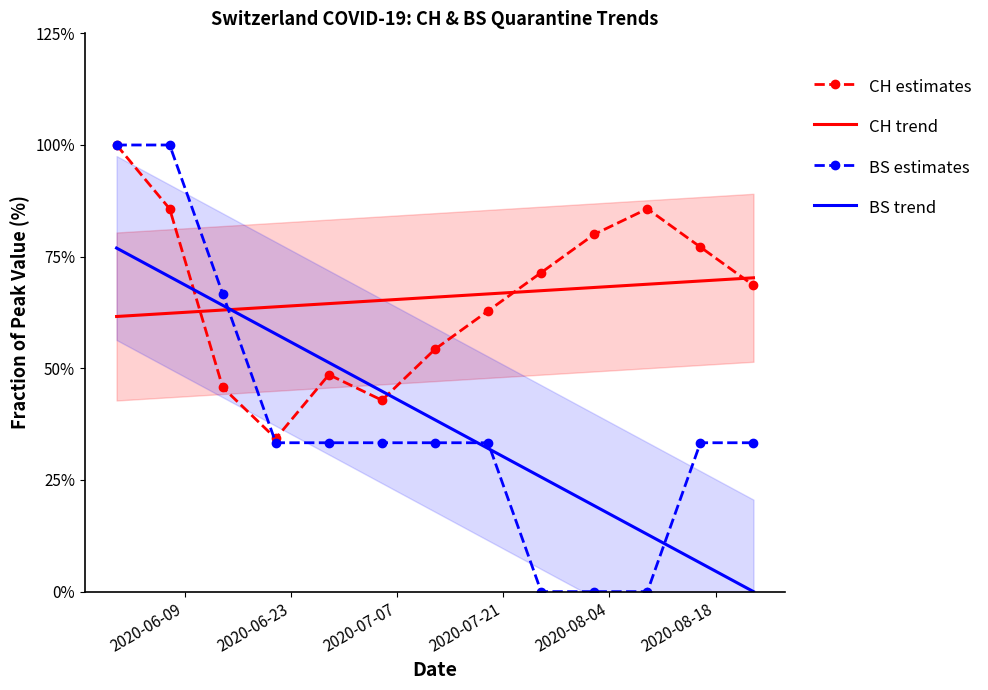

The CH estimates series shows 0.5 at 2020-07-07. True or false?

True